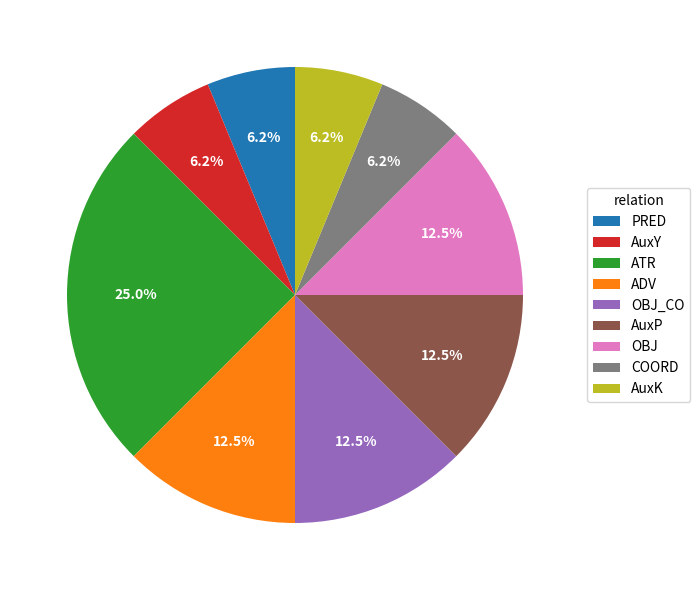

What is the ratio of the value at OBJ to the value at OBJ_CO?

1.0